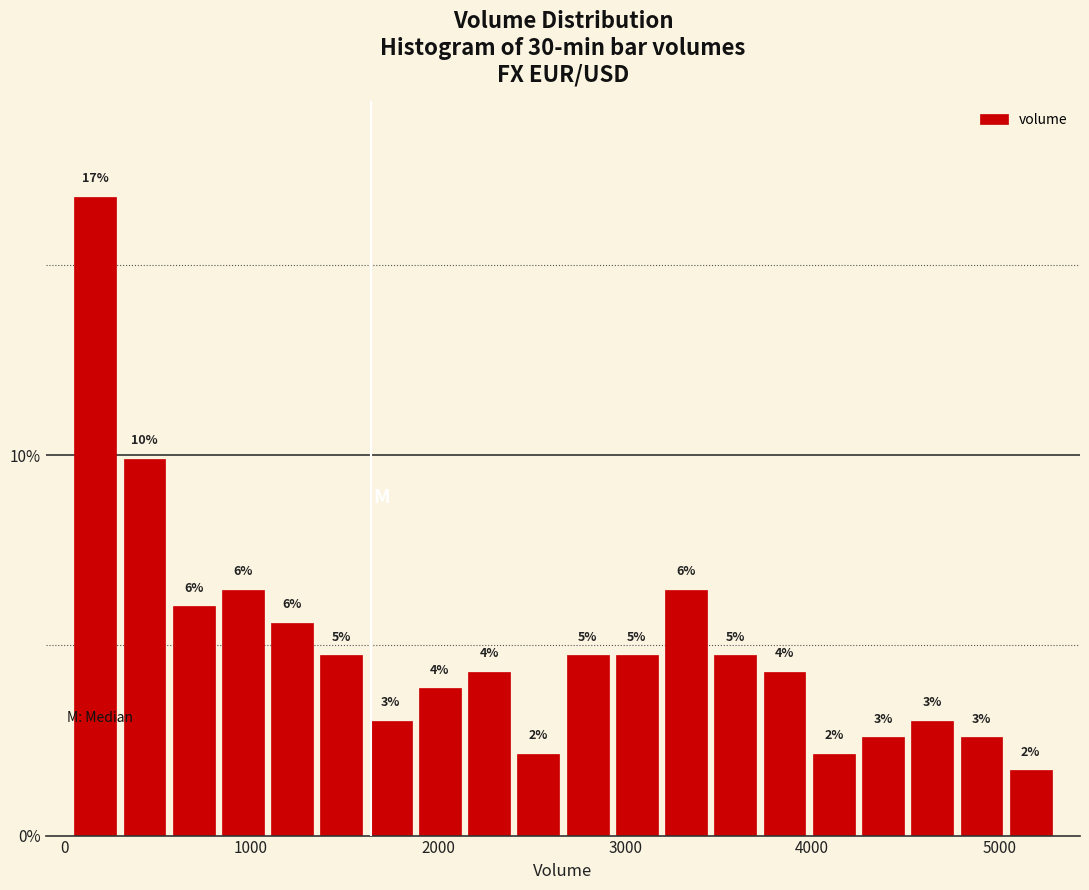

Around what value on the x-axis is the tallest bar? Give the approximate position of its centre, as read against the axis.

200